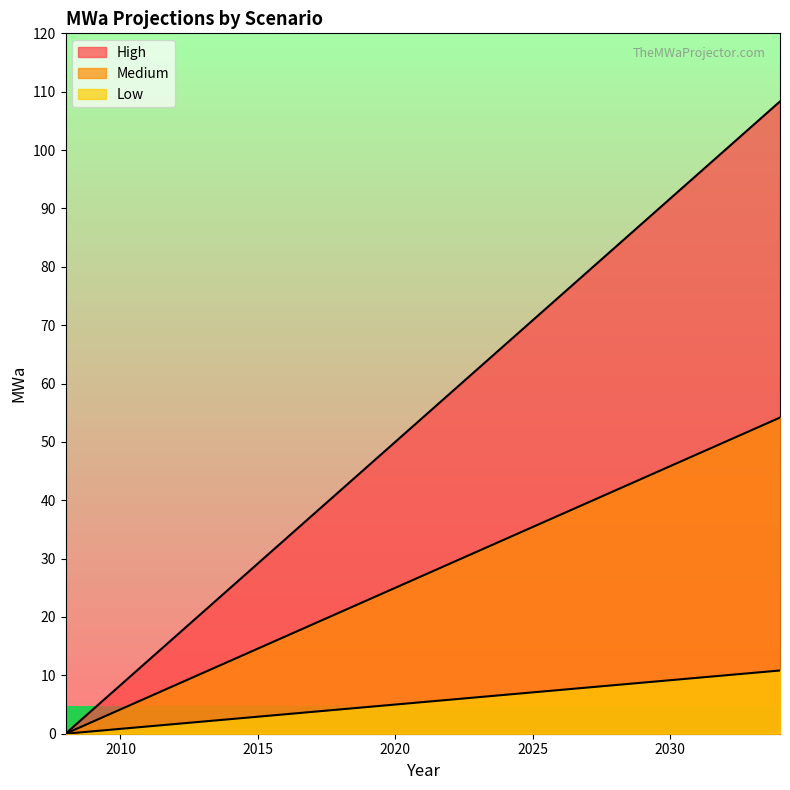

At which label is High closest to 54?

2021